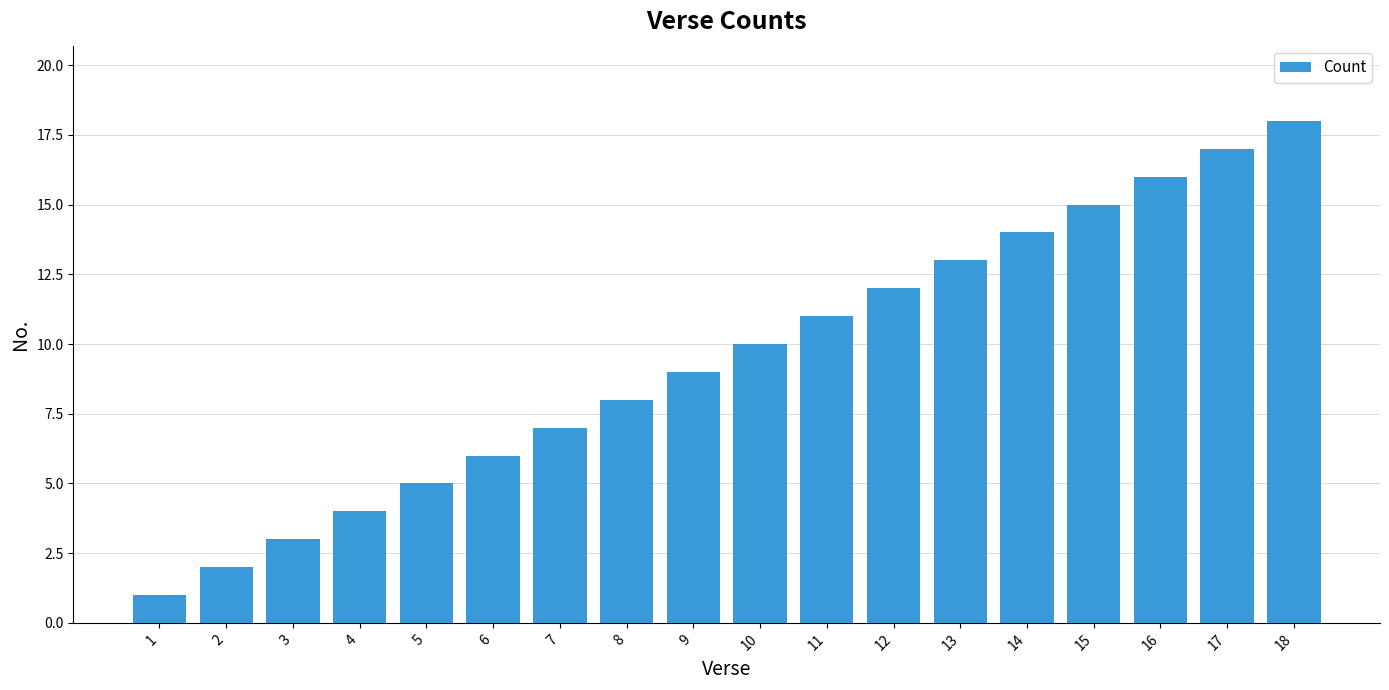

The value at 12 is 4. True or false?

False